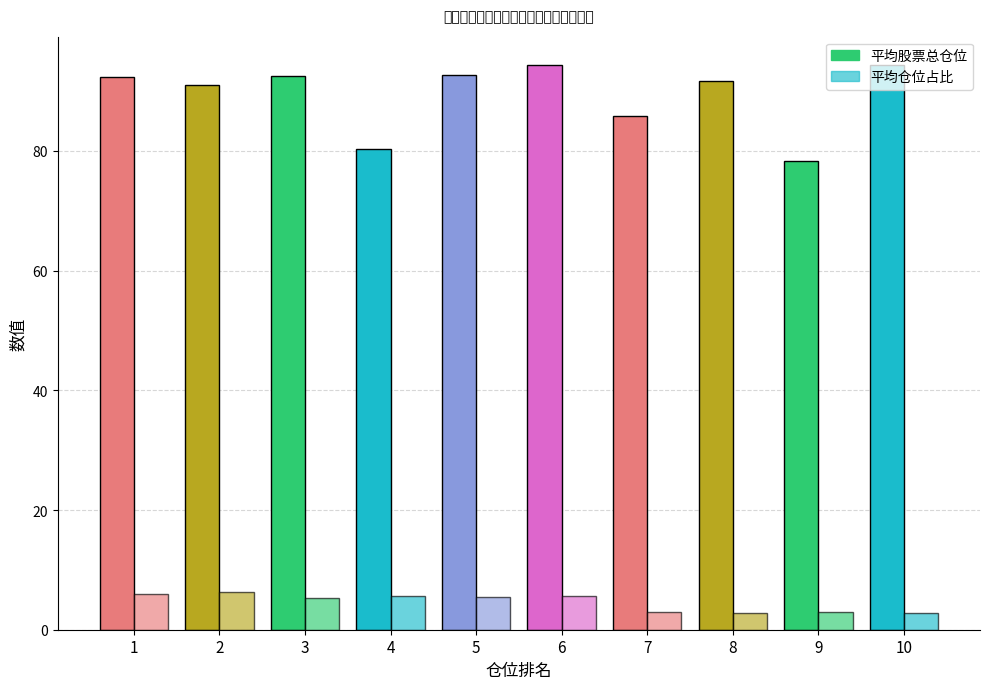

Where is 平均股票总仓位 nearest to the value 86?

7